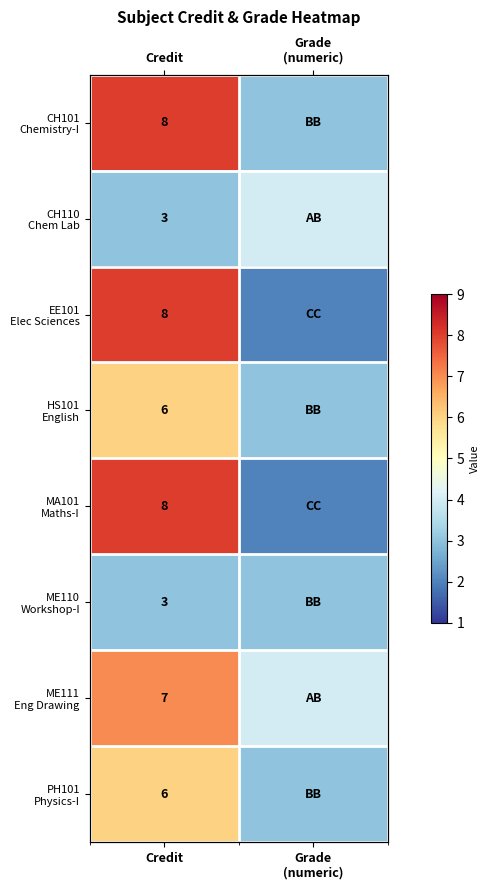

List the series in order of their peak value, highest first.

CH101 Chemistry-I, EE101 Elec Sciences, MA101 Maths-I, ME111 Eng Drawing, HS101 English, PH101 Physics-I, CH110 Chem Lab, ME110 Workshop-I